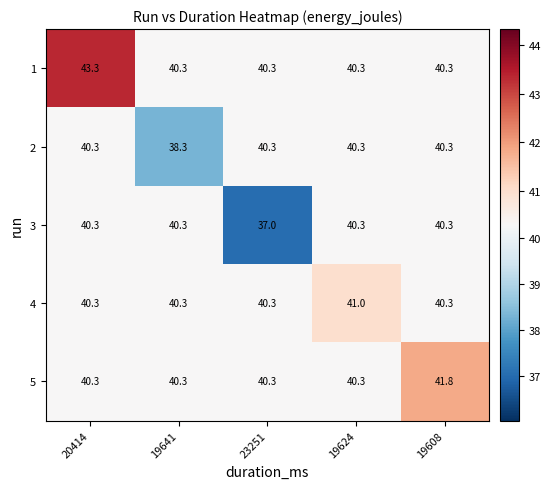

Reading left to right, list all the values displayed in this chart.

1: 43.3	40.3	40.3	40.3	40.3
2: 40.3	38.3	40.3	40.3	40.3
3: 40.3	40.3	37.0	40.3	40.3
4: 40.3	40.3	40.3	41.0	40.3
5: 40.3	40.3	40.3	40.3	41.8